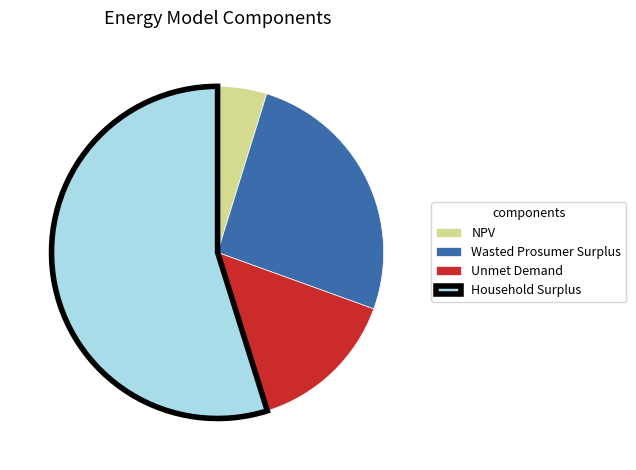

Which slice is the smallest?

NPV